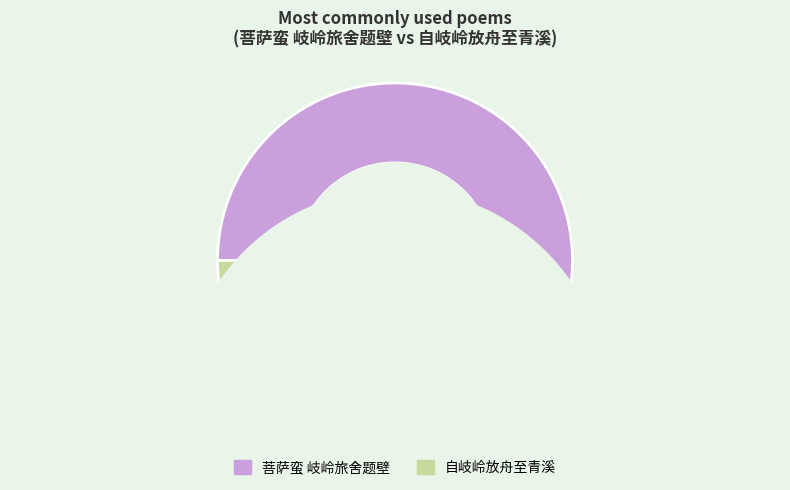

Count the number of slices in the pie.

2